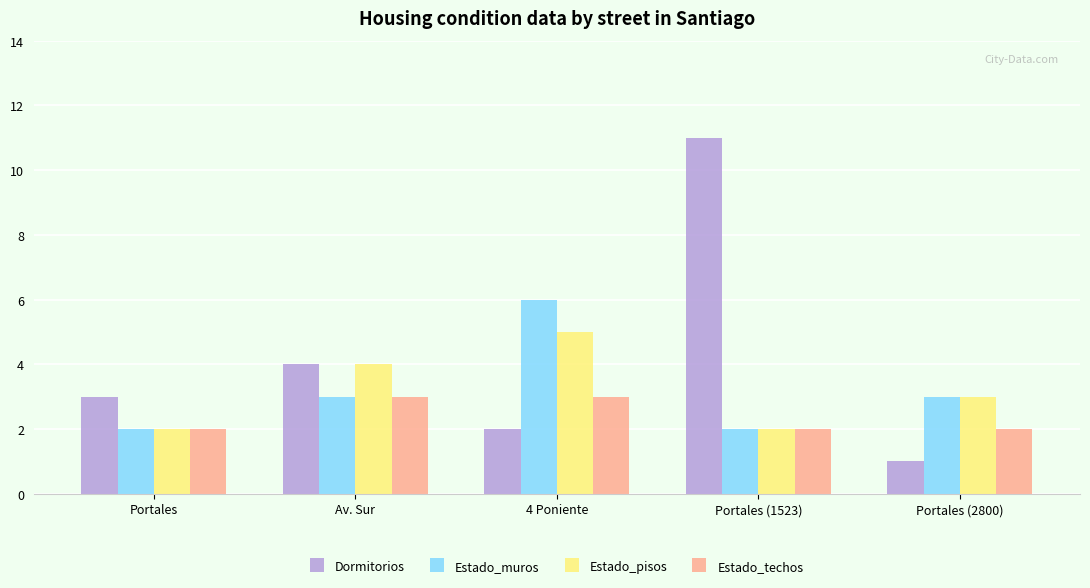

At which category is the sum across all series the highest?

Portales (1523)